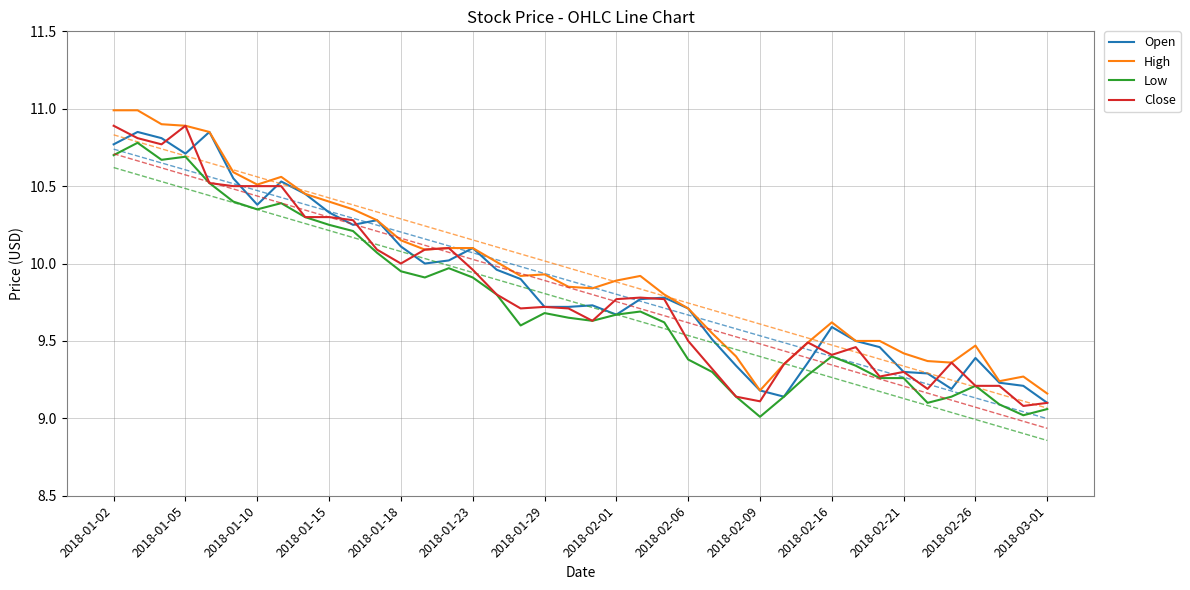

At 38, list the series in order from largest to smallest.

High, Open, Close, Low